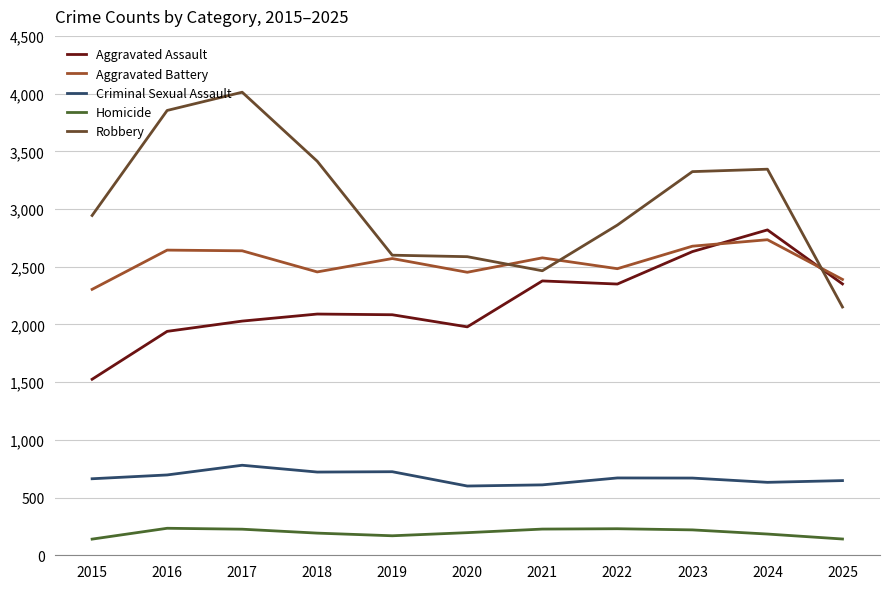

Which label corresponds to the largest value in the chart?

2017